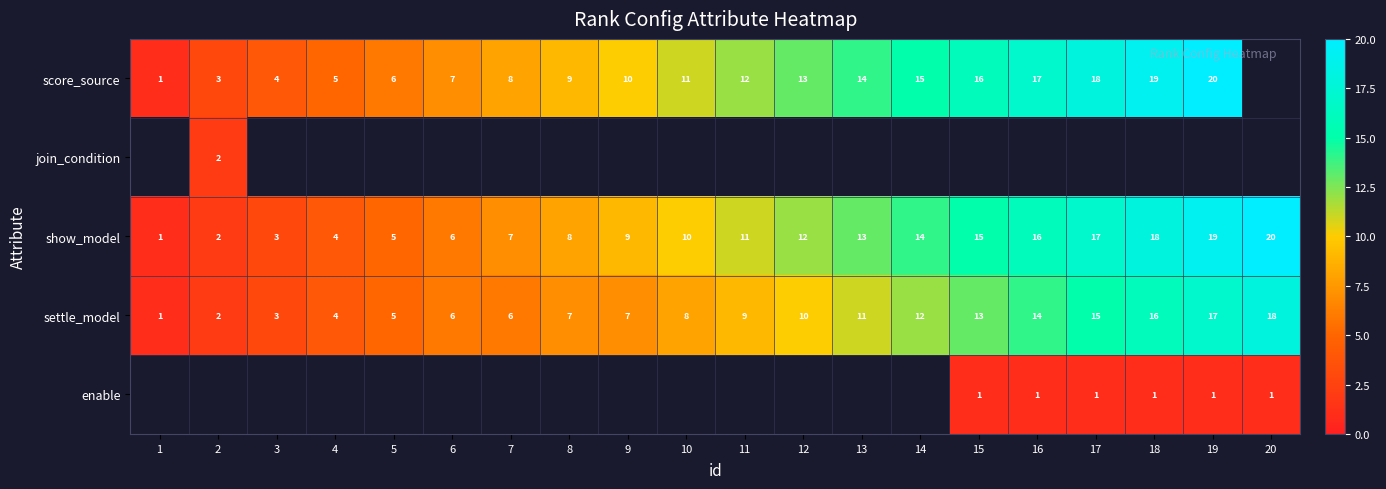

What is the smallest value displayed?

1.0